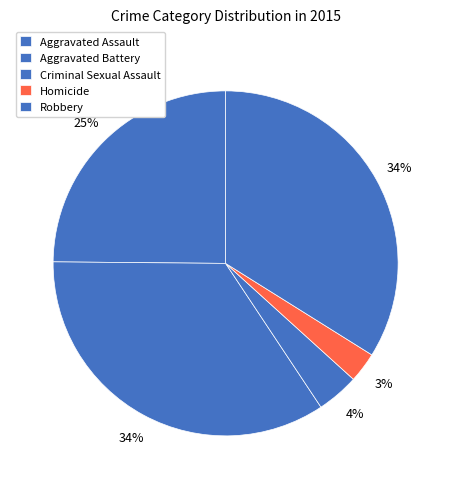

Count the number of slices in the pie.

5